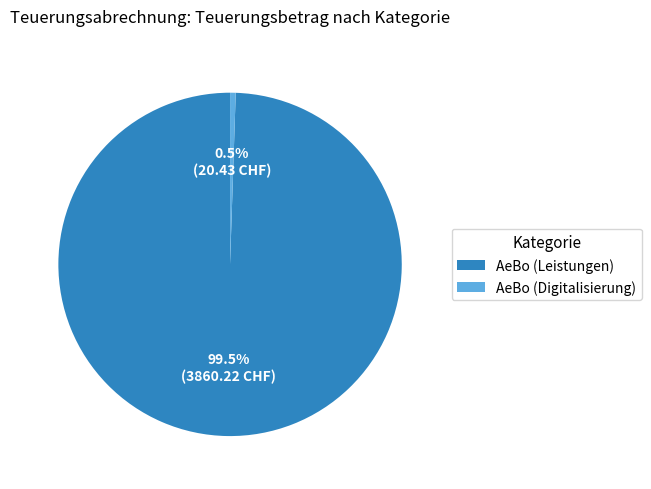

What is the ratio of the value at AeBo (Leistungen) to the value at AeBo (Digitalisierung)?

188.9